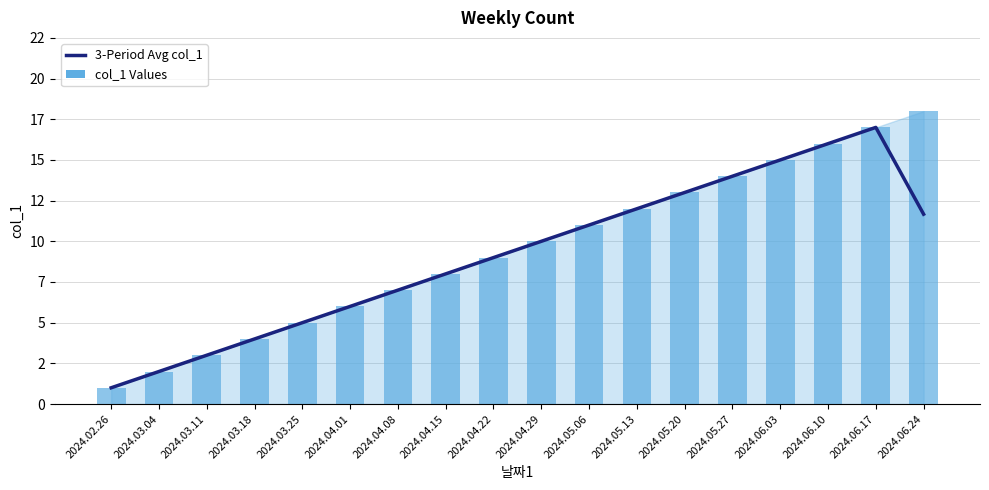

At which label is col_1 Values closest to 9?

2024.04.22